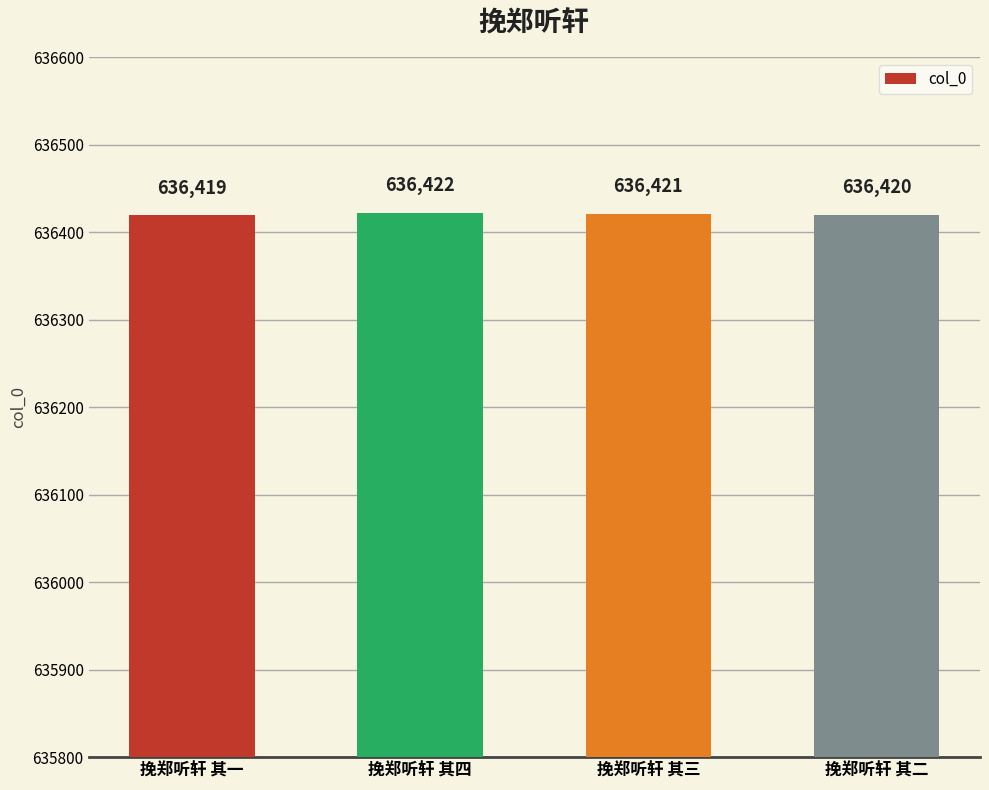

The value at 挽郑听轩 其四 is 636422. True or false?

True